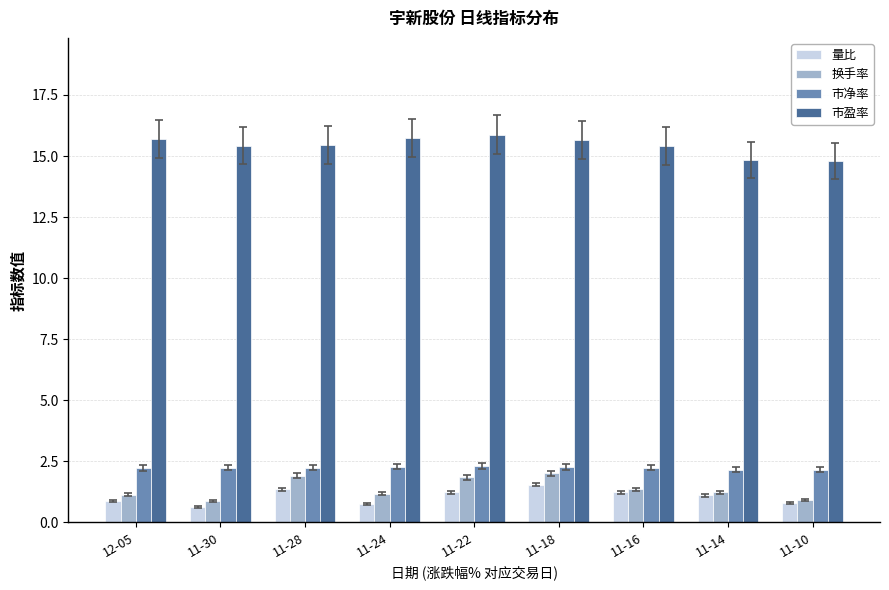

True or false: 量比 has a value of 1.4 at 11-28.

True